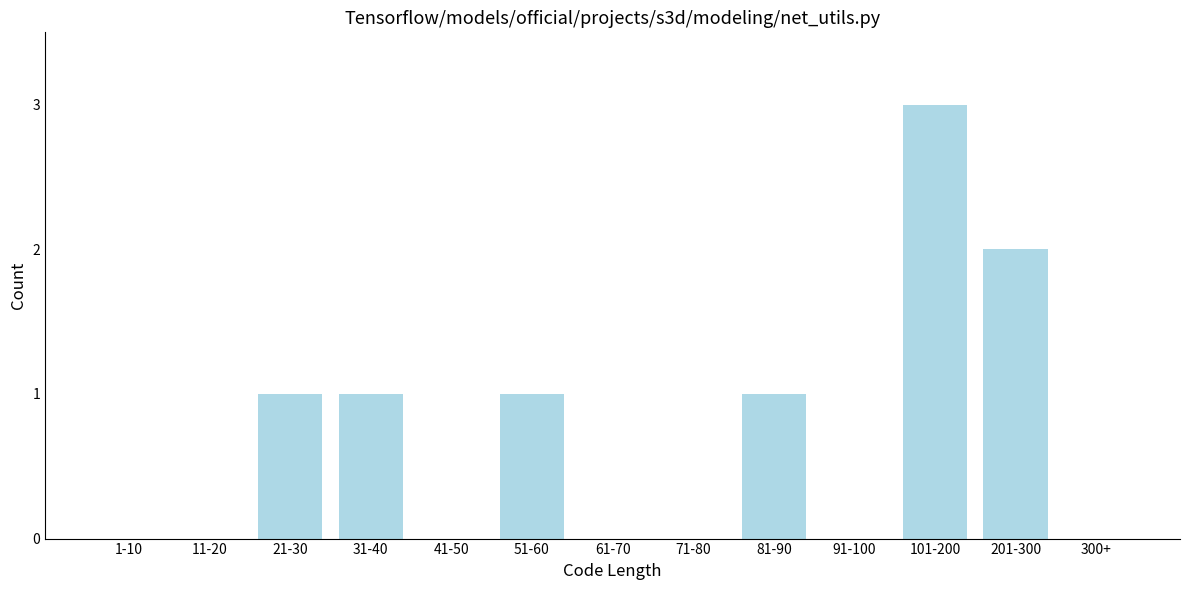

Reading left to right, extract all data points from this chart.

1-10=0	11-20=0	21-30=1	31-40=1	41-50=0	51-60=1	61-70=0	71-80=0	81-90=1	91-100=0	101-200=3	201-300=2	300+=0